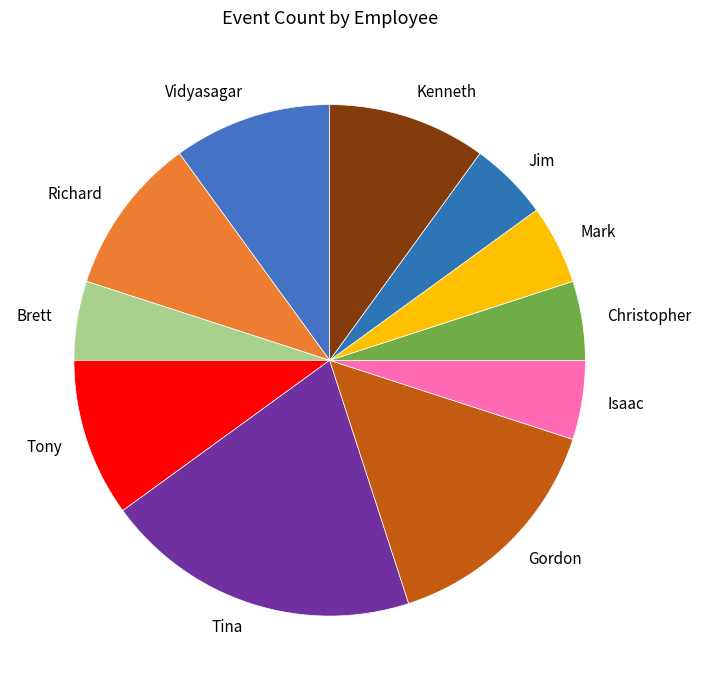

Is the sum of Richard and Mark greater than half?

No